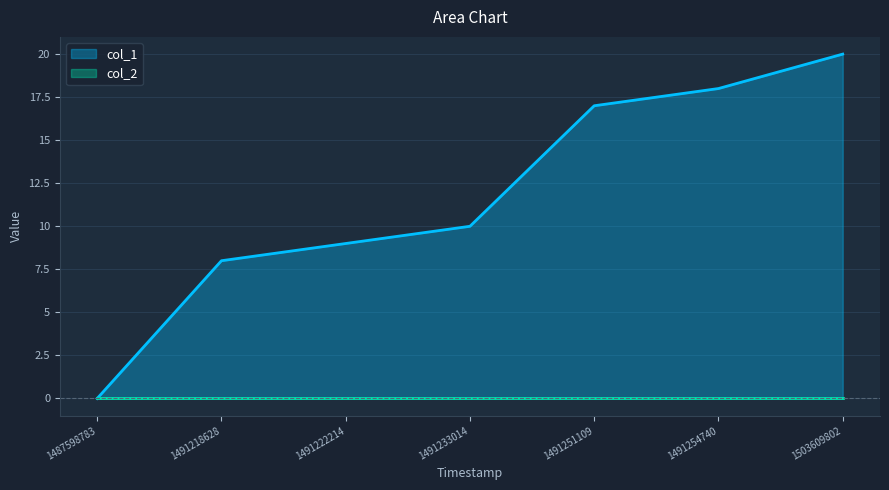

Is it true that the value at 1491233014 is 10?

True